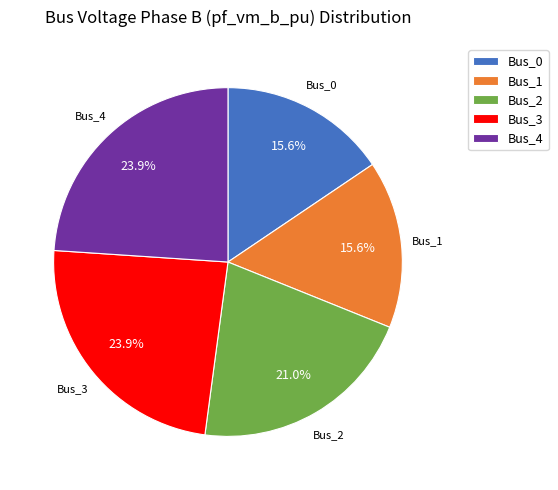

What portion of the pie excludes Bus_4?

76.1%